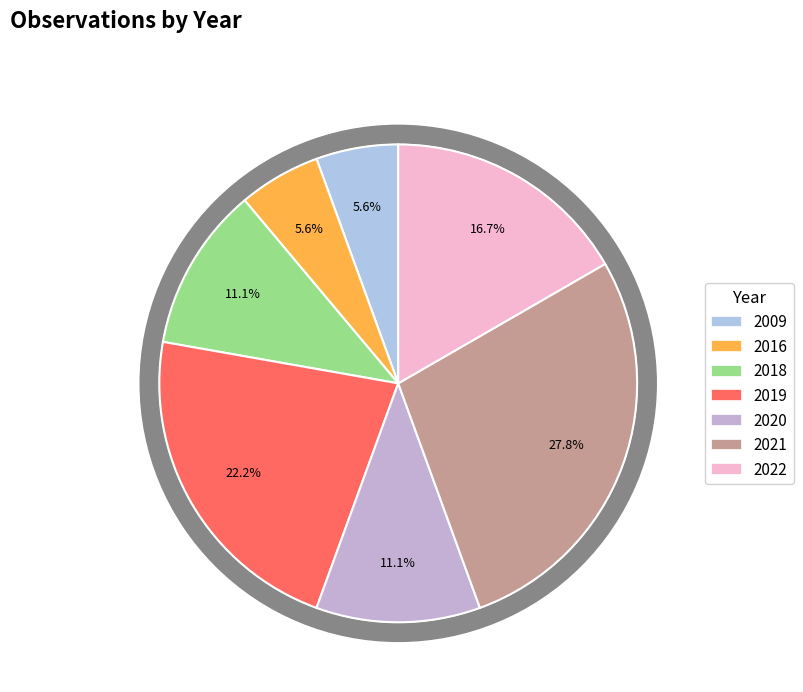

To the nearest percent, what percentage of the pie is 2021?

28%